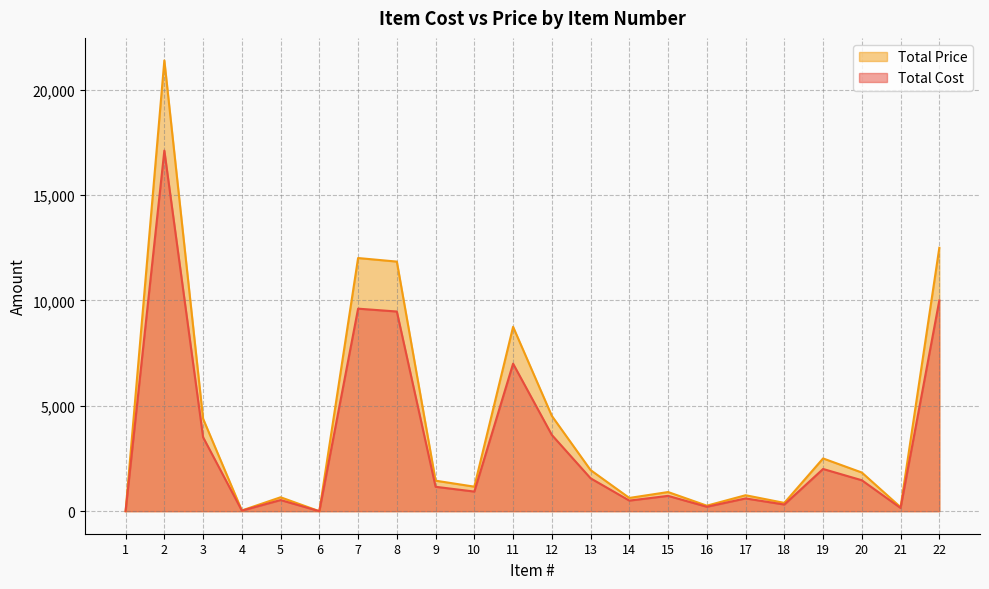

At which category does Total Cost reach its first local peak?

2